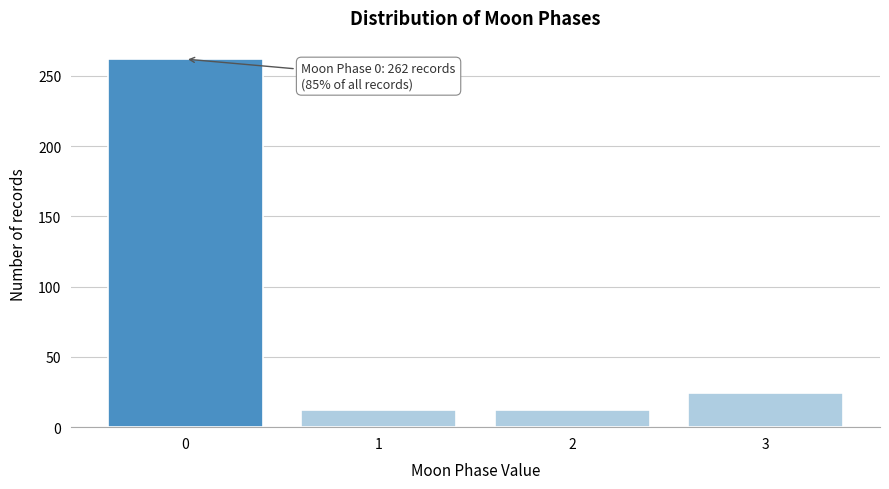

Reading left to right, extract all data points from this chart.

0=262	1=12	2=12	3=24